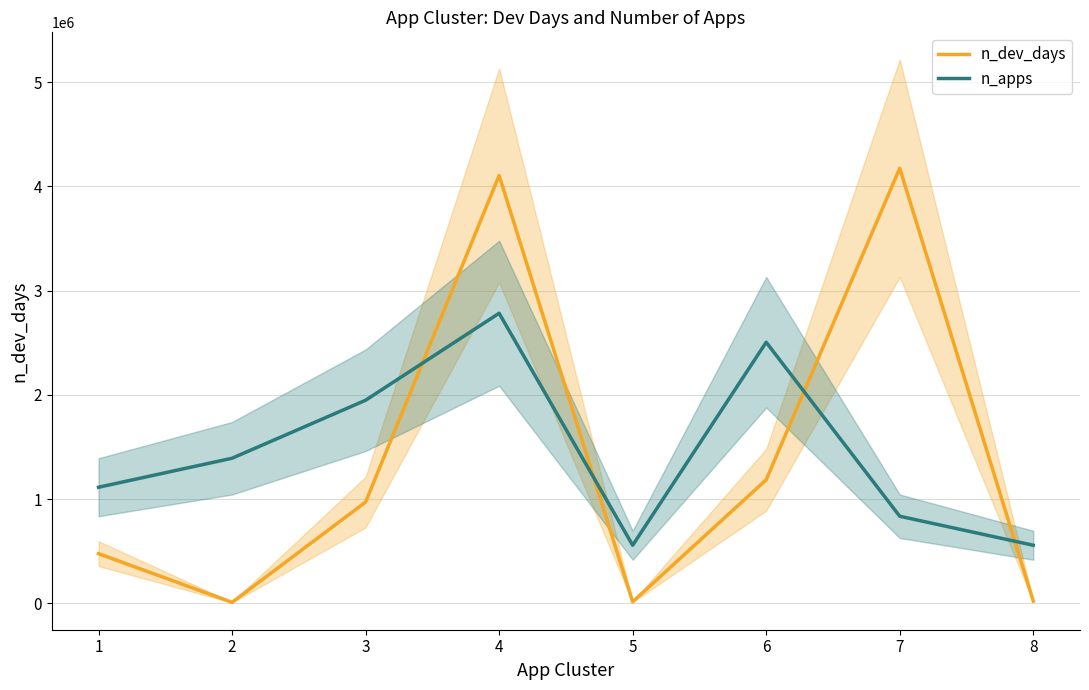

Reading right to left, extract all data points from this chart.

n_dev_days: 8=20619.0	7=4174612.0	6=1184750.0	5=13916.0	4=4105420.0	3=970772.0	2=8685.0	1=475907.0
n_apps: 8=556614.9	7=834922.4	6=2504767.2	5=556614.9	4=2783074.7	3=1948152.3	2=1391537.3	1=1113229.9